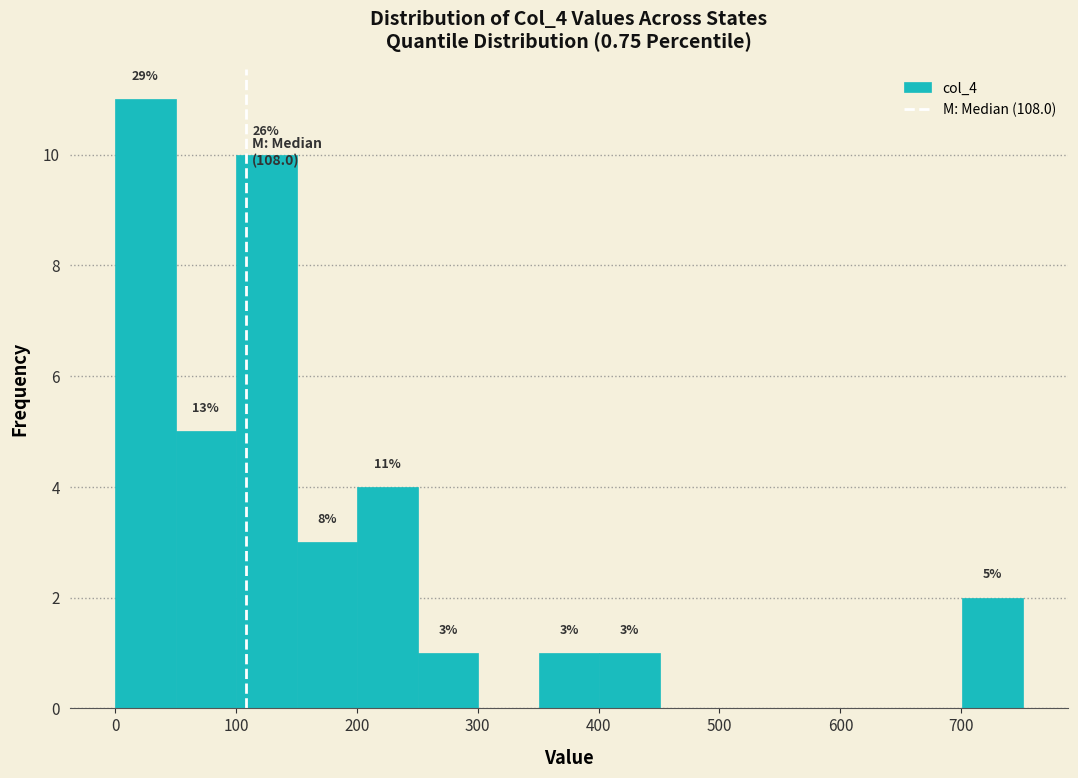

Which range on the x-axis has the tallest bar?

0 to 50